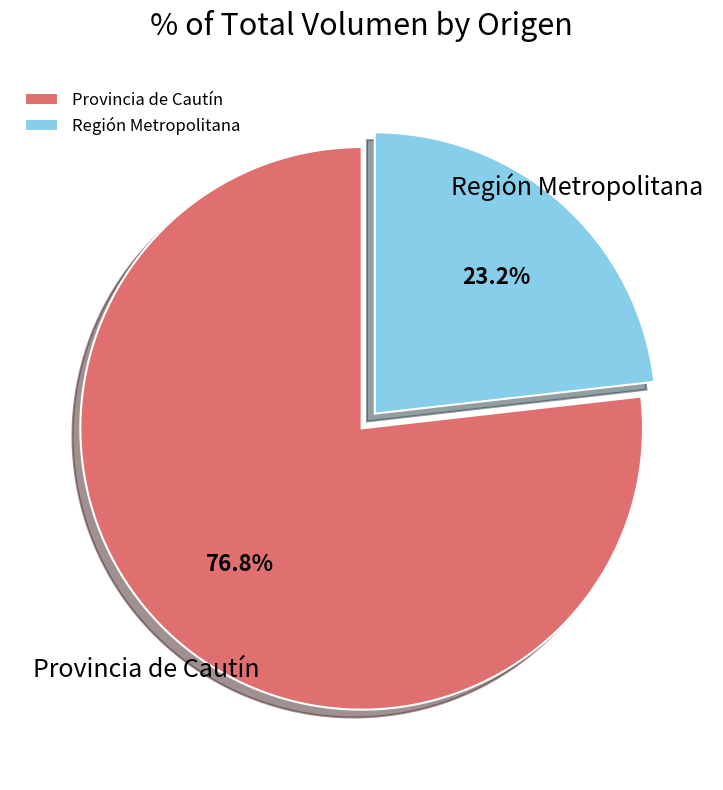

Which has a higher value, Provincia de Cautín or Región Metropolitana?

Provincia de Cautín